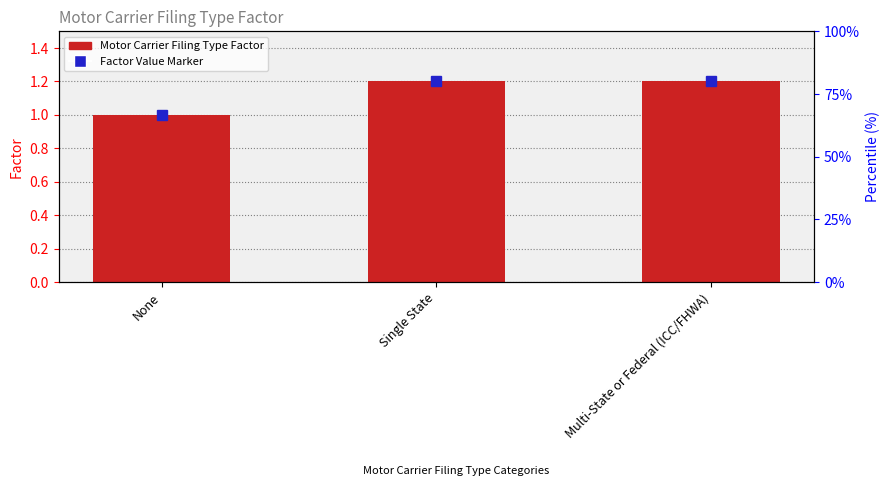

Which label corresponds to the largest value in the chart?

Single State